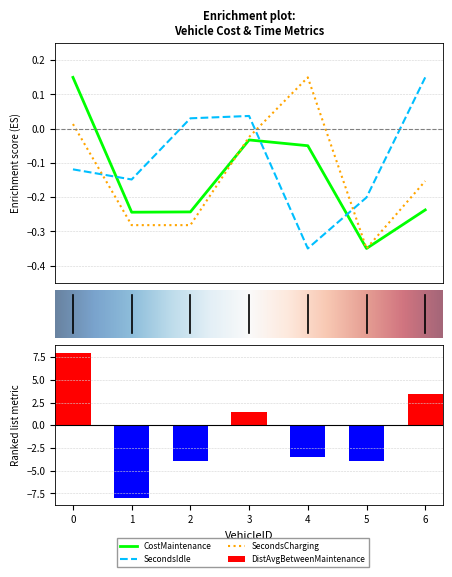

Reading left to right, list all the values displayed in this chart.

CostMaintenance: 0.2	-0.2	-0.2	-0.0	-0.0	-0.3	-0.2
DistAvgBetweenMaintenance: 8.0	-8.0	-4.0	1.5	-3.5	-3.9	3.4
SecondsIdle: -0.1	-0.1	0.0	0.0	-0.3	-0.2	0.2
SecondsCharging: 0.0	-0.3	-0.3	-0.0	0.2	-0.3	-0.2